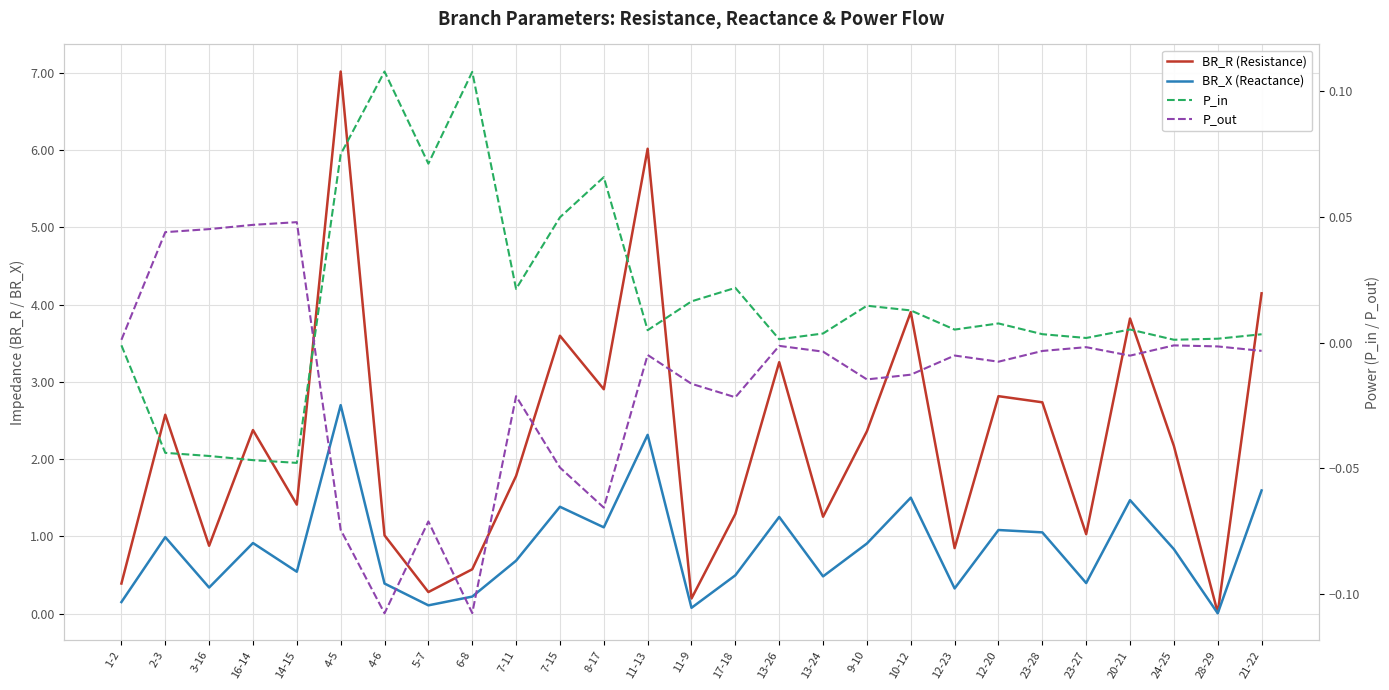

Which series has the largest total across all categories?

BR_R (Resistance)